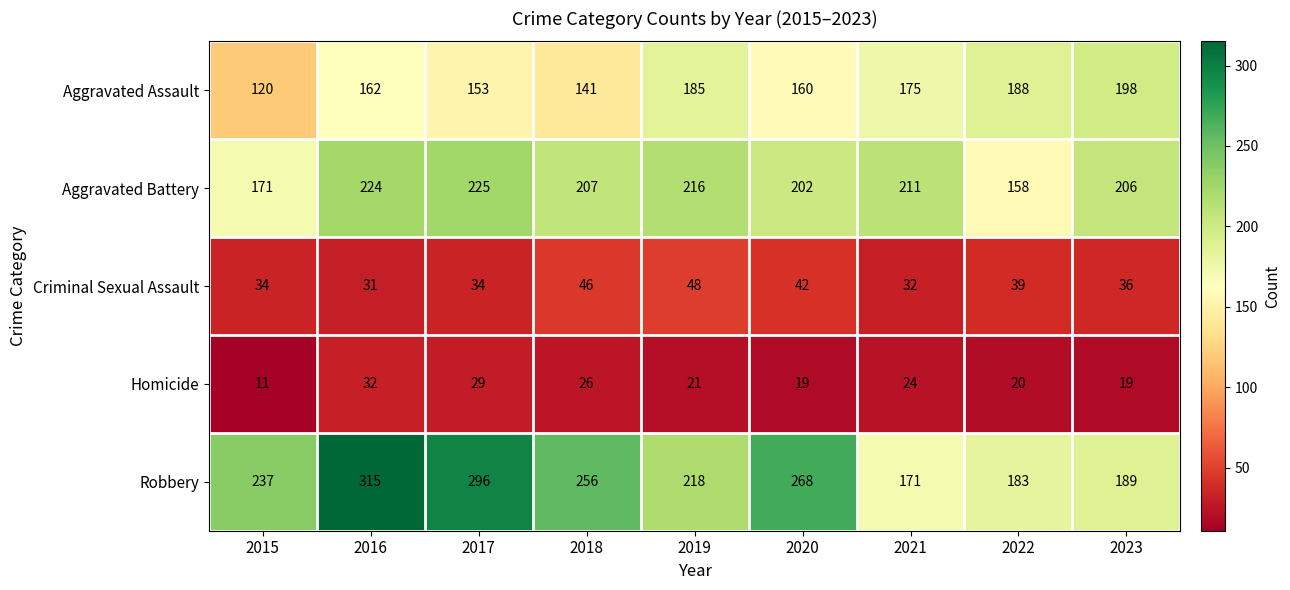

The value of Aggravated Battery at 2016 is 224. True or false?

True